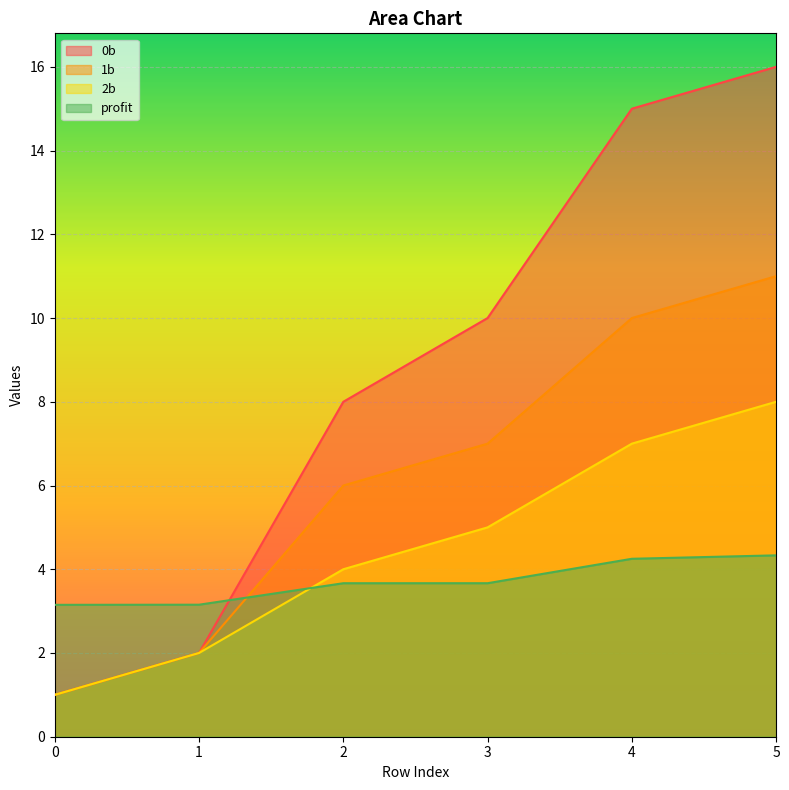

True or false: 0b and profit cross at least once.

True